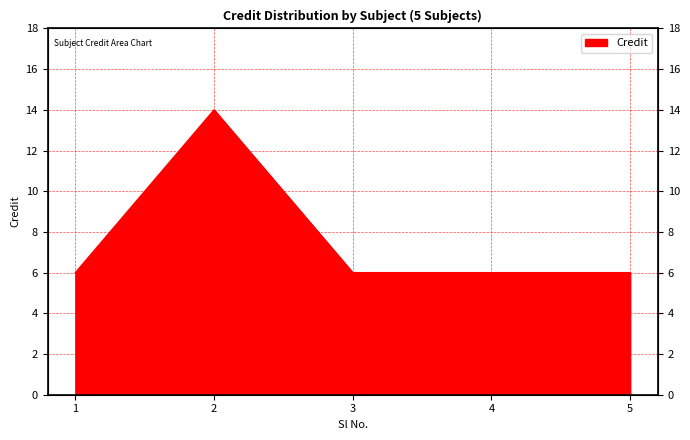

True or false: the data shows 10 at 4.

False